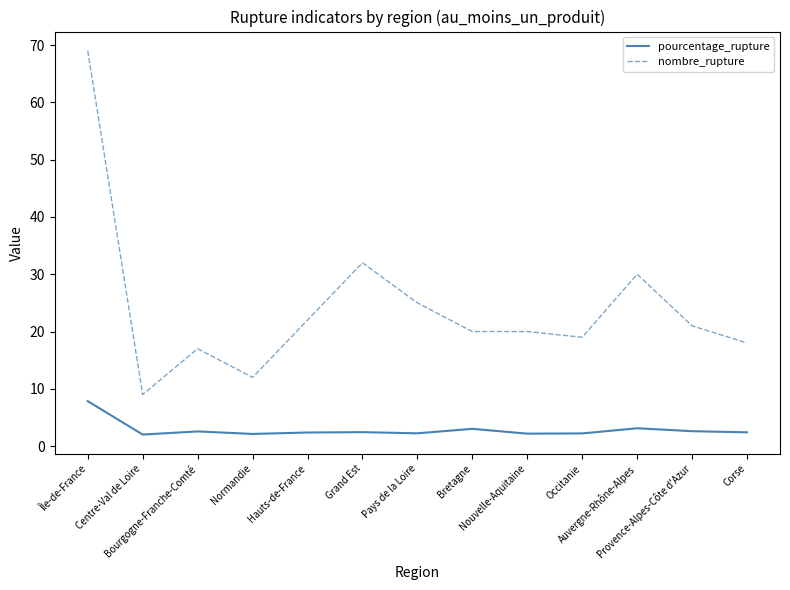

How many lines are shown in the chart?

2